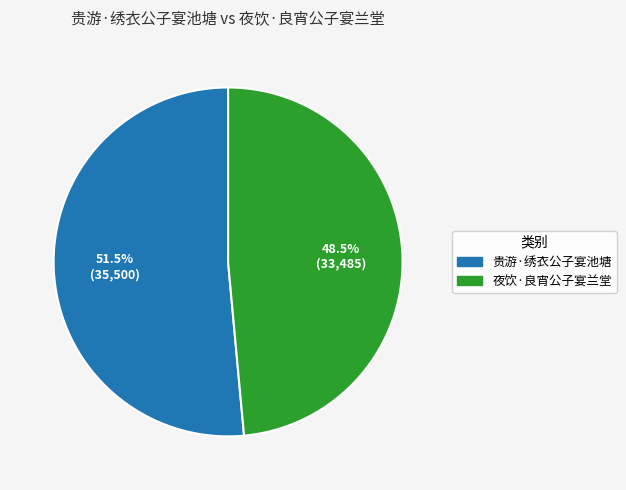

To the nearest percent, what is the average slice percentage?

50%